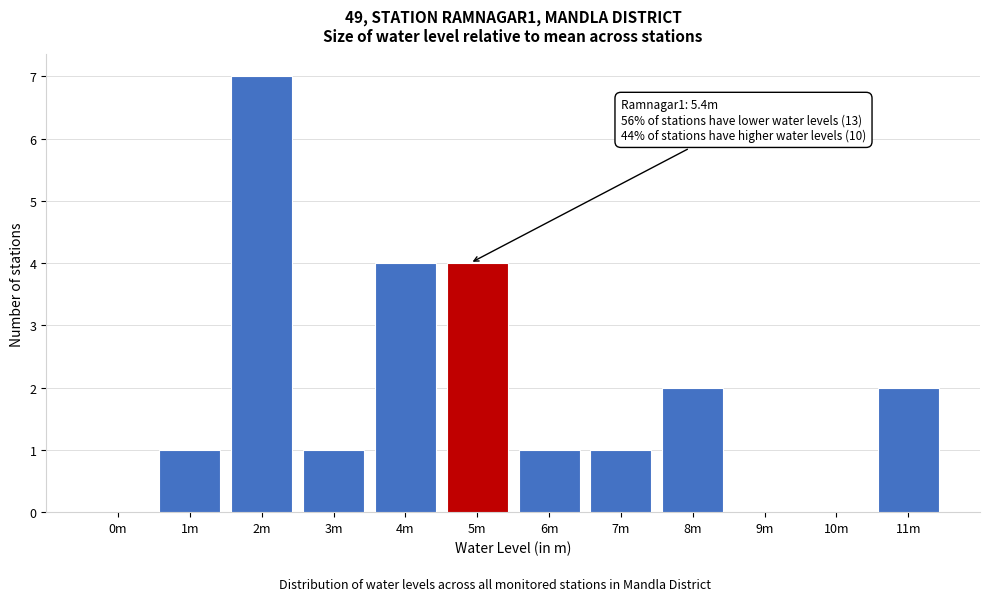

Reading right to left, list all the values displayed in this chart.

11m=2	10m=0	9m=0	8m=2	7m=1	6m=1	5m=4	4m=4	3m=1	2m=7	1m=1	0m=0